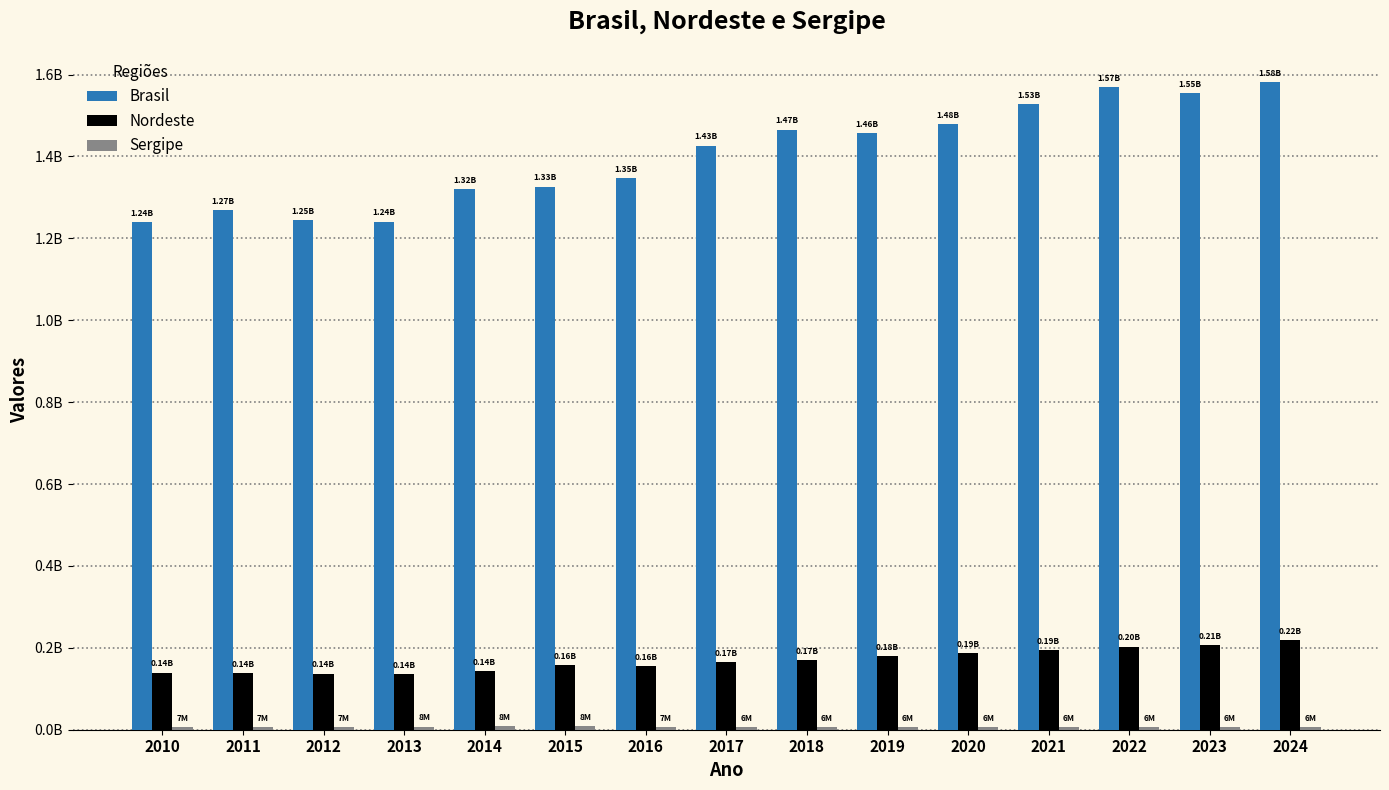

Which category has the highest value across all series?

2024